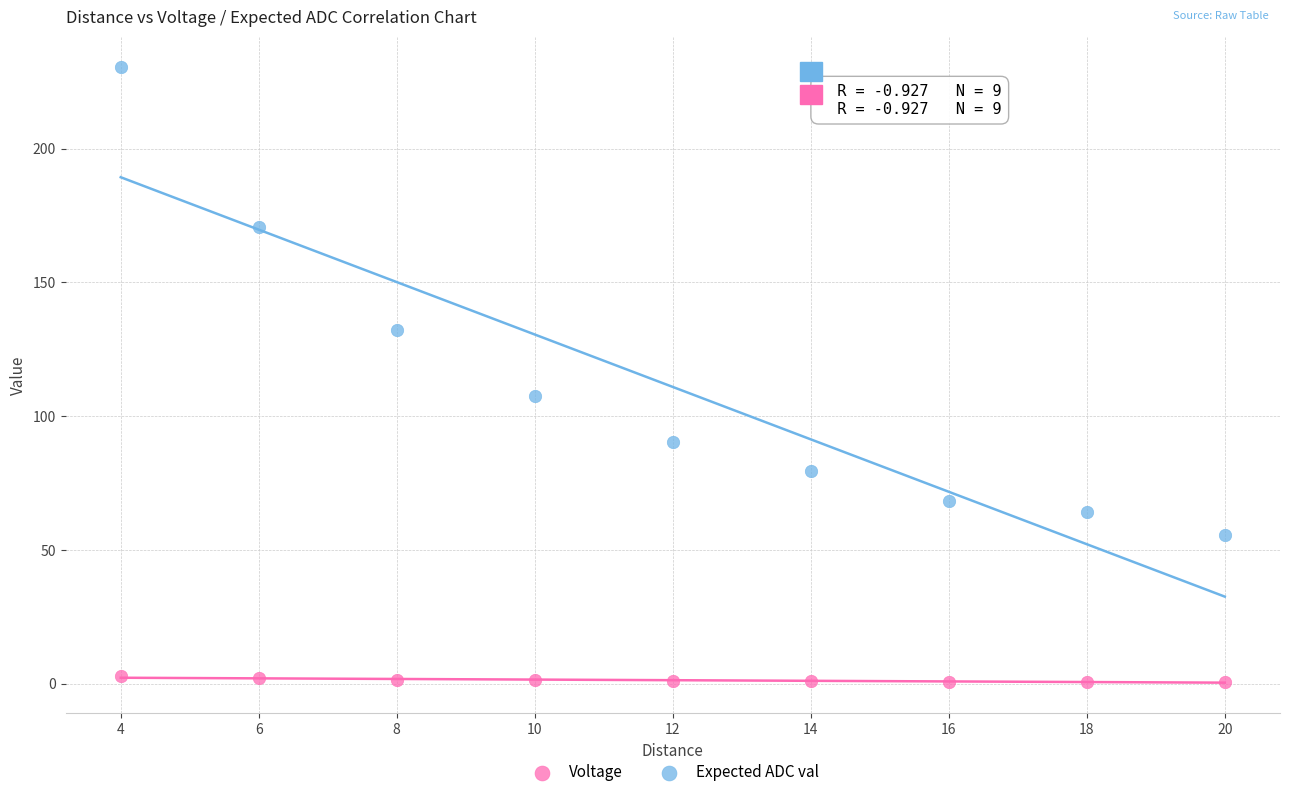

Which series has the widest spread of Y values?

Expected ADC val